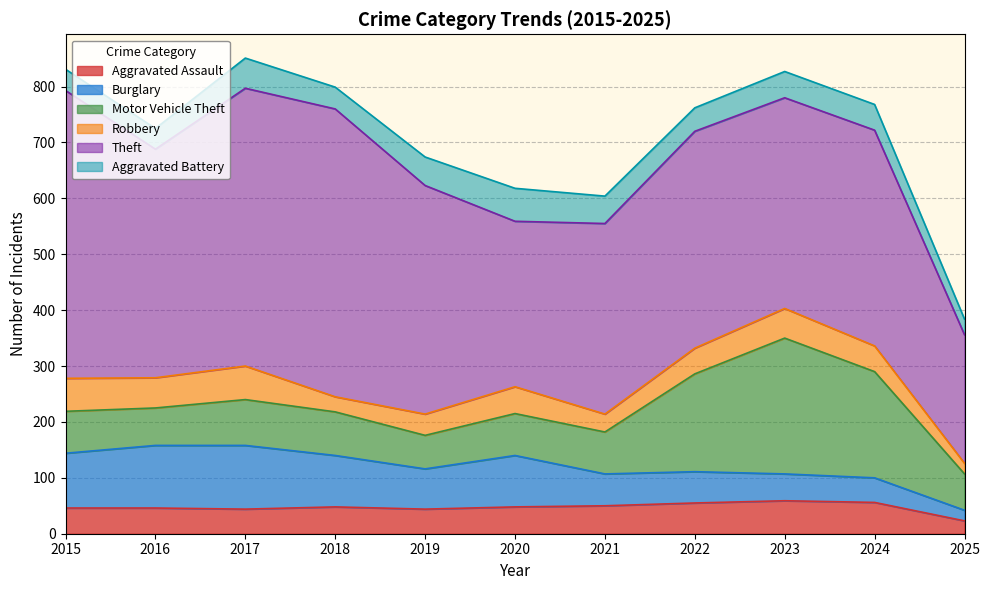

True or false: Robbery and Theft cross at least once.

False